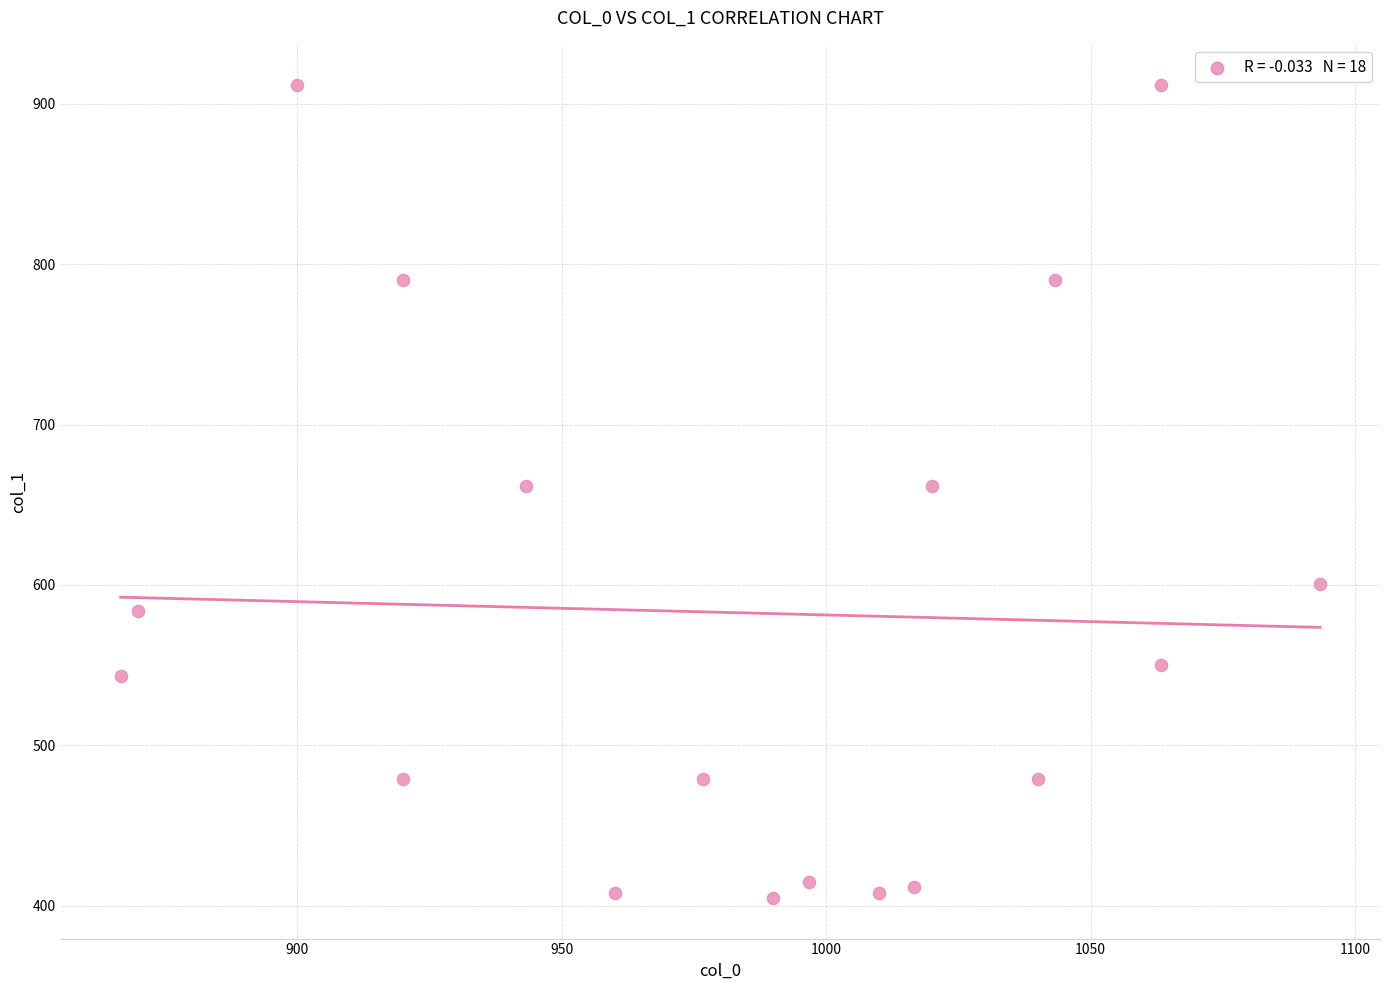

What is the range of X values (max minus min)?

226.7